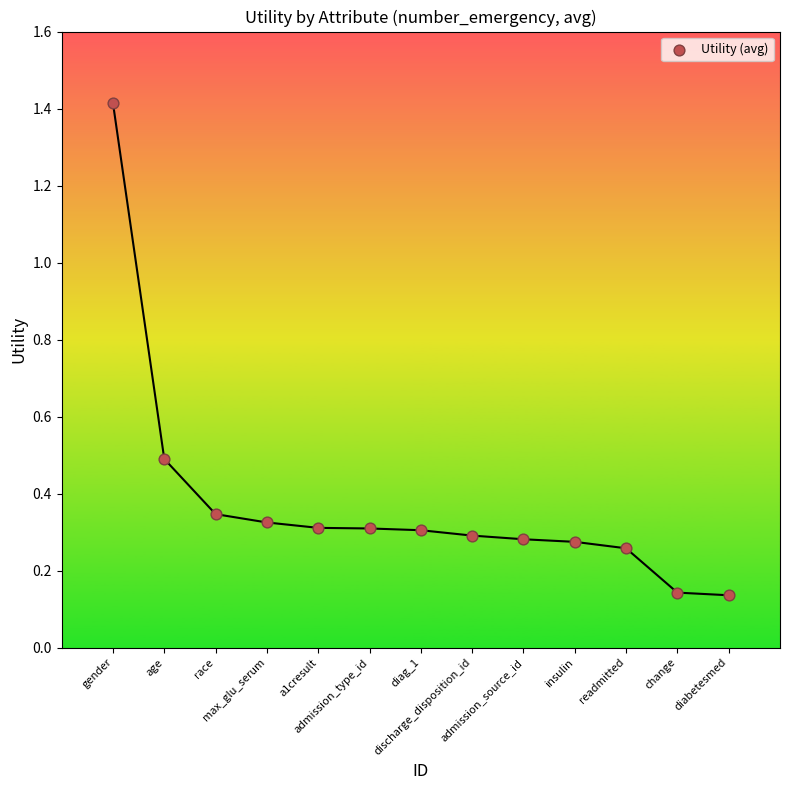

What is the range of X values (max minus min)?

12.0